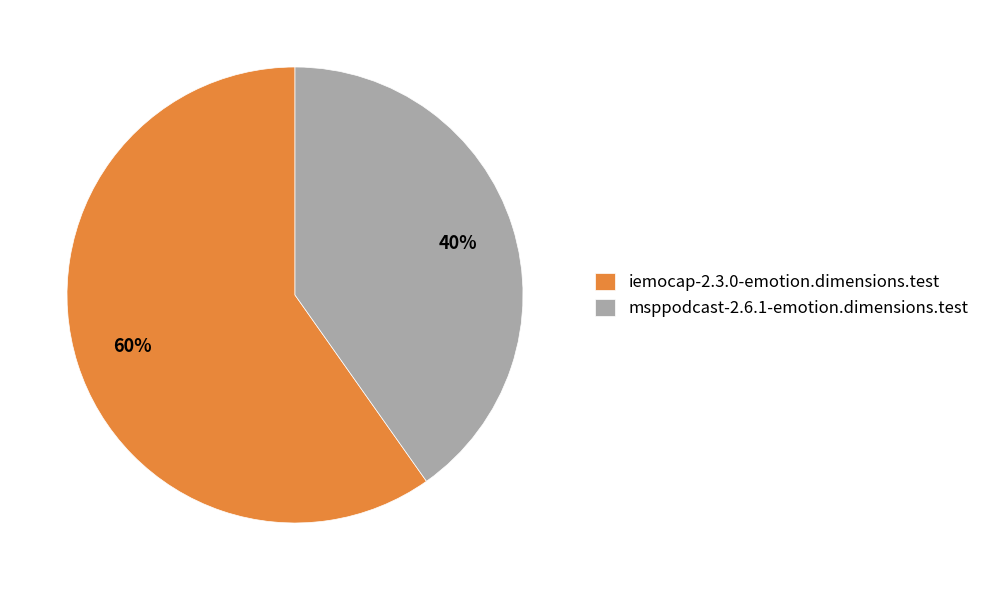

Which category accounts for the majority?

iemocap-2.3.0-emotion.dimensions.test